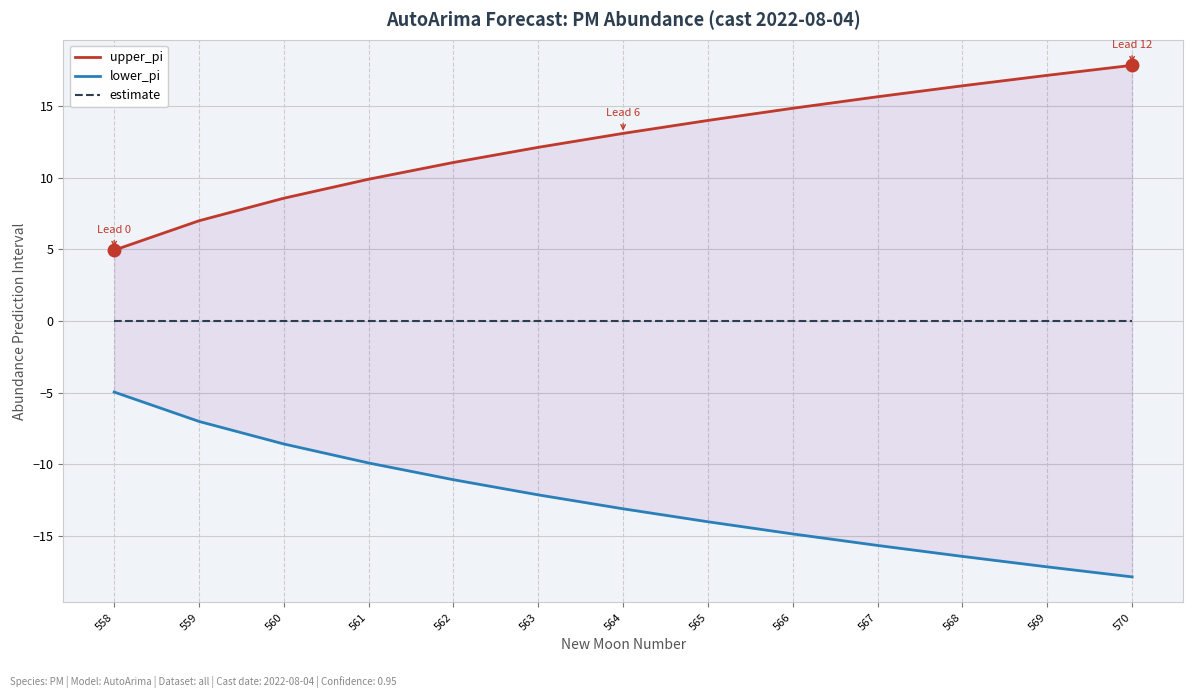

List the series in order of their peak value, highest first.

upper_pi, estimate, lower_pi